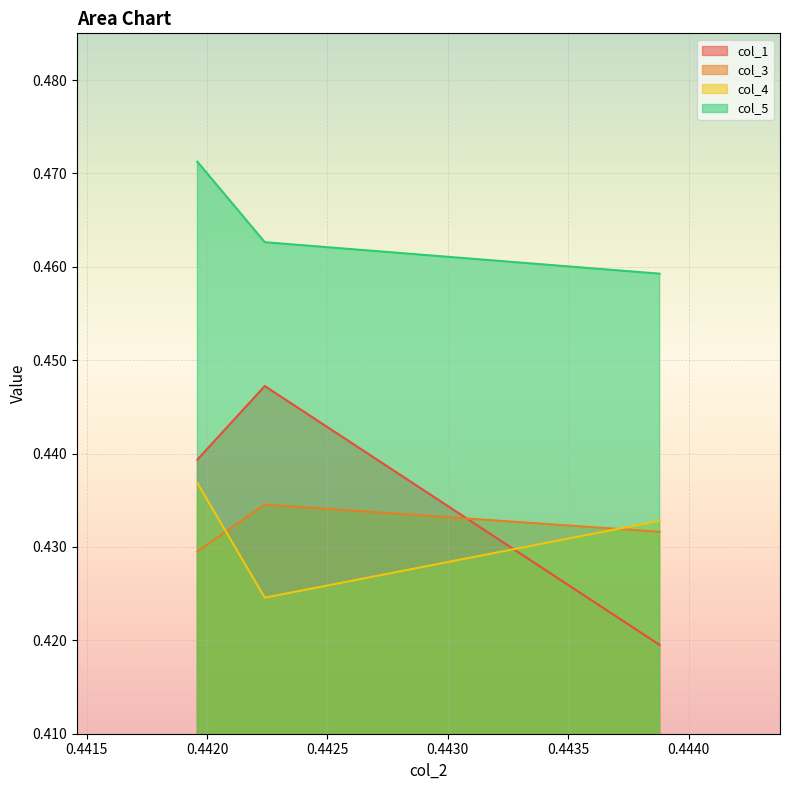

The value of col_1 at 0.44388 is 0.5. True or false?

False